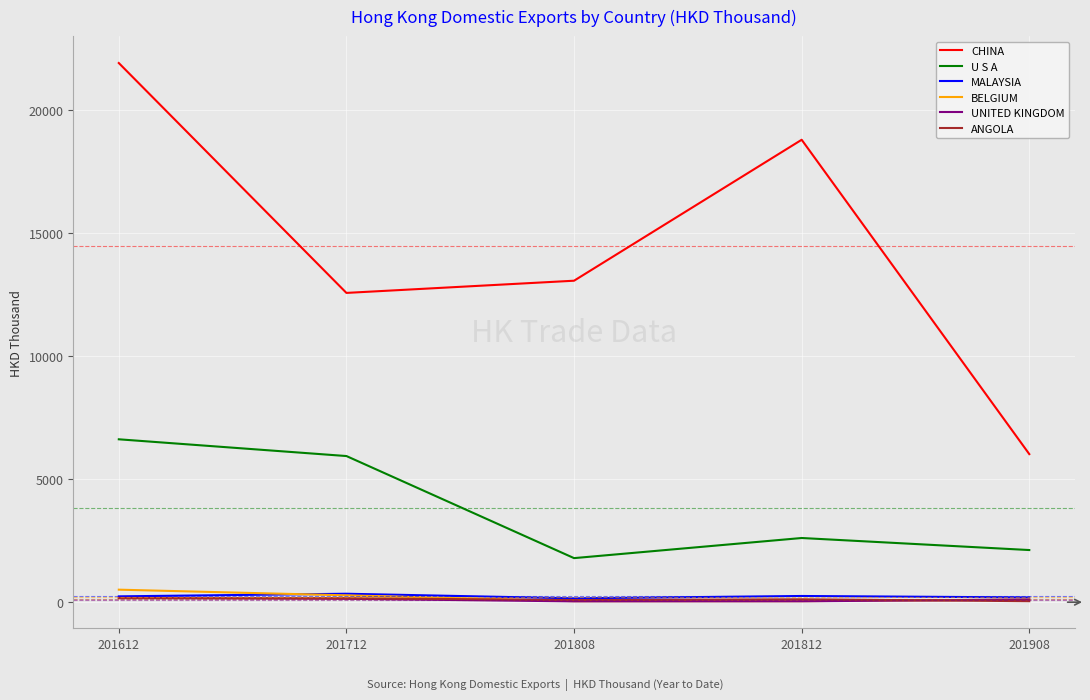

How many series are shown in this chart?

6